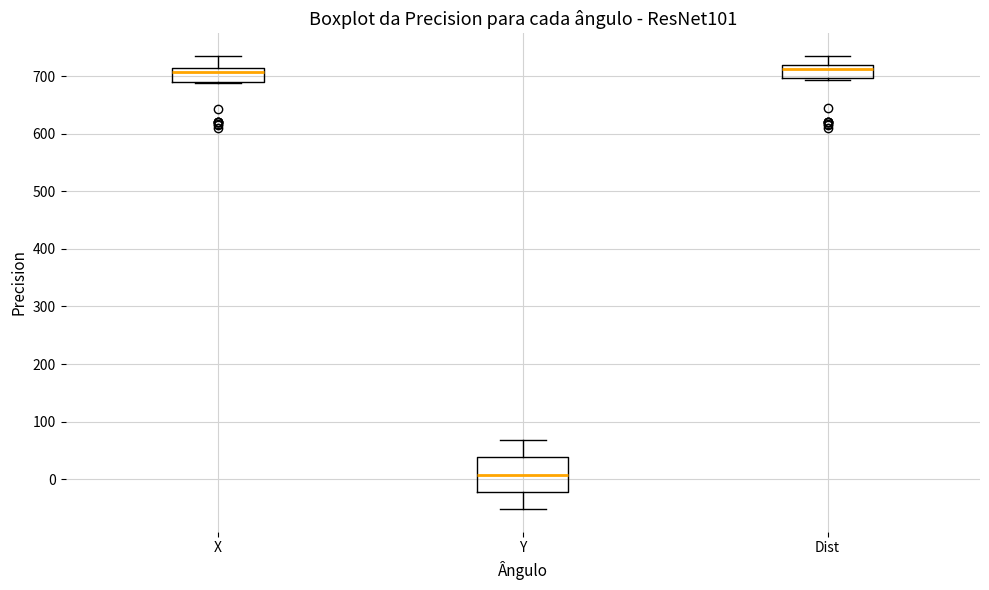

Reading left to right, transcribe this box plot: for each box, give where its median line is, the range the box spans, and where its two whiskers end, as read against the y-axis. The values are not printed on the chart, so give them approximately, as read against the axis.

X: median 710 (just below the box's upper edge), box 690 to 710, whiskers 690 to 730
Y: median 10, box -20 to 40, whiskers -50 to 70
Dist: median 710, box 700 to 720, whiskers 690 to 740